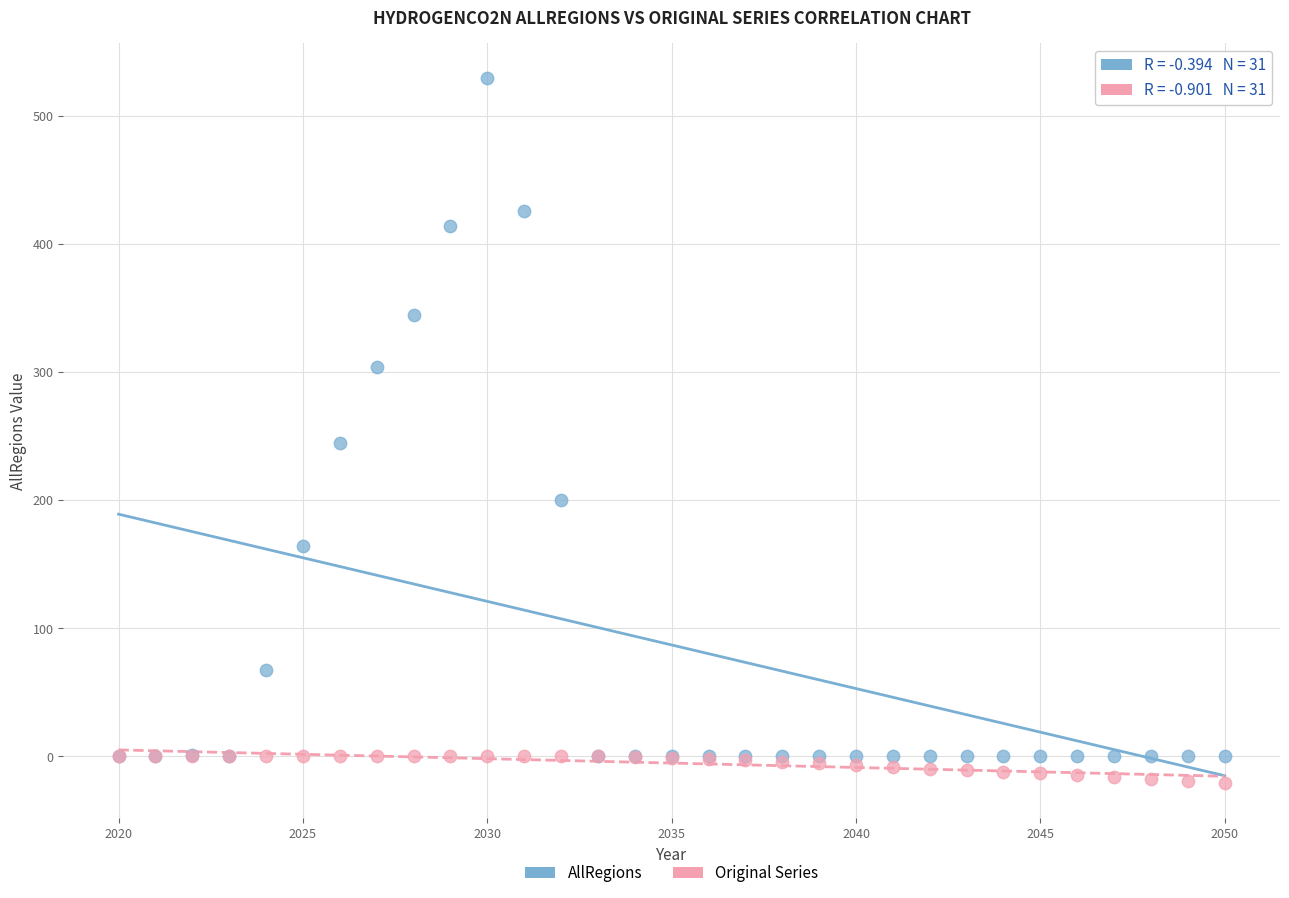

In the AllRegions series, what Y value is closest to 264?

244.9